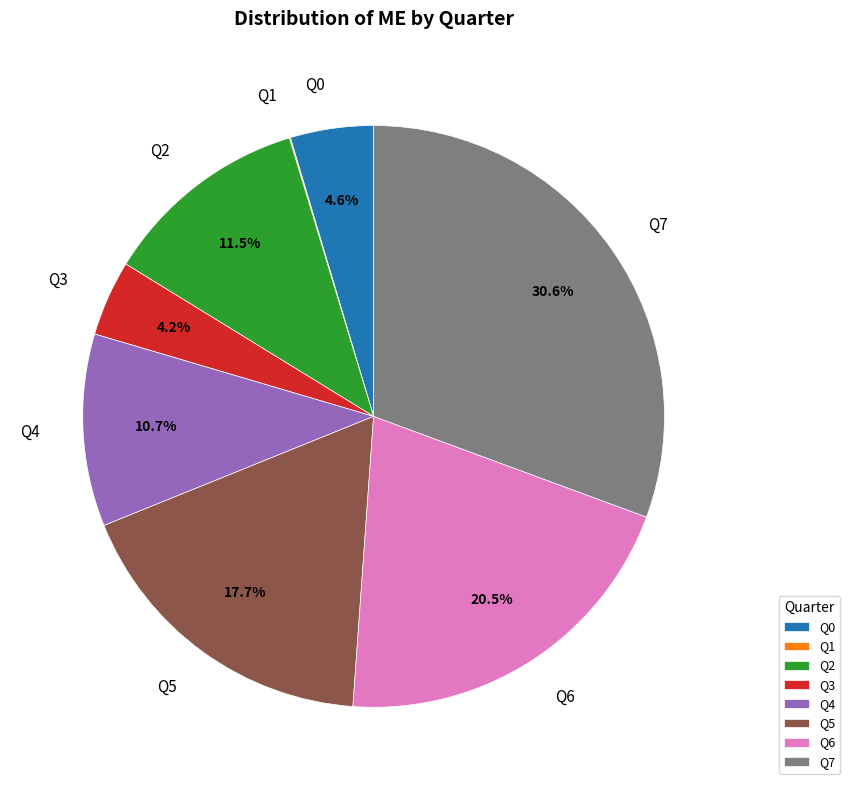

Is there a majority slice in this chart?

No